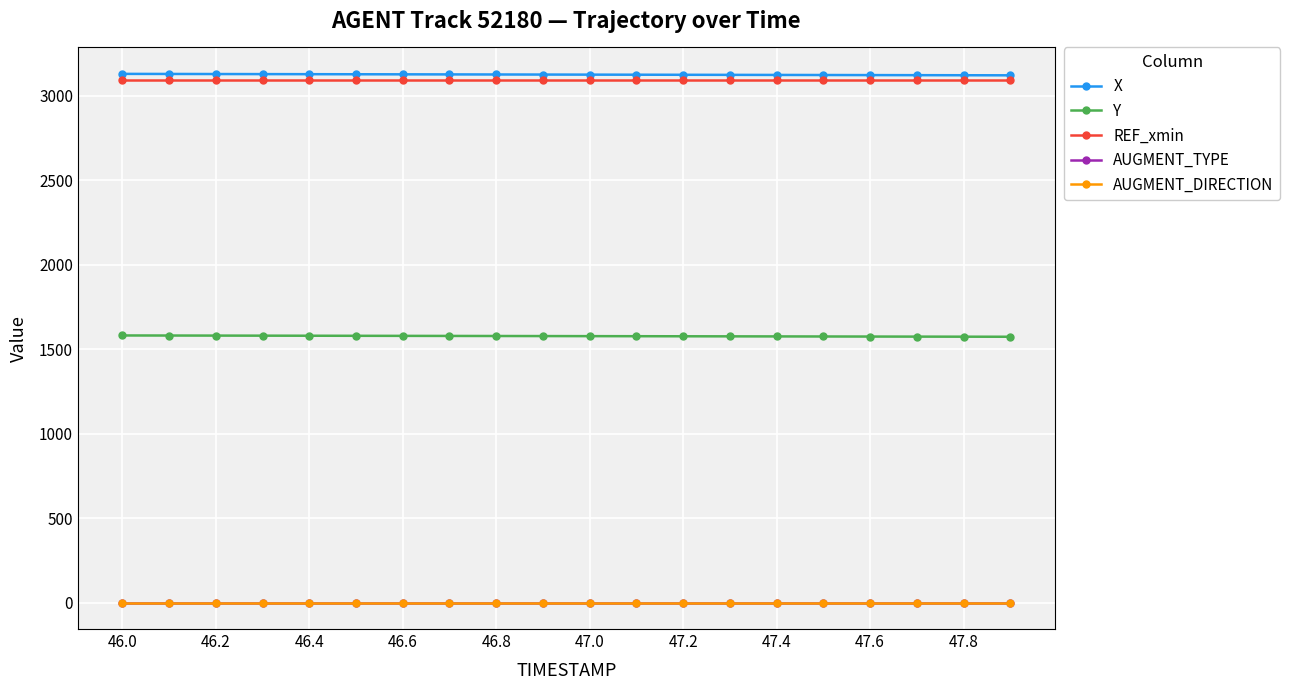

Does the chart have visible grid lines?

Yes